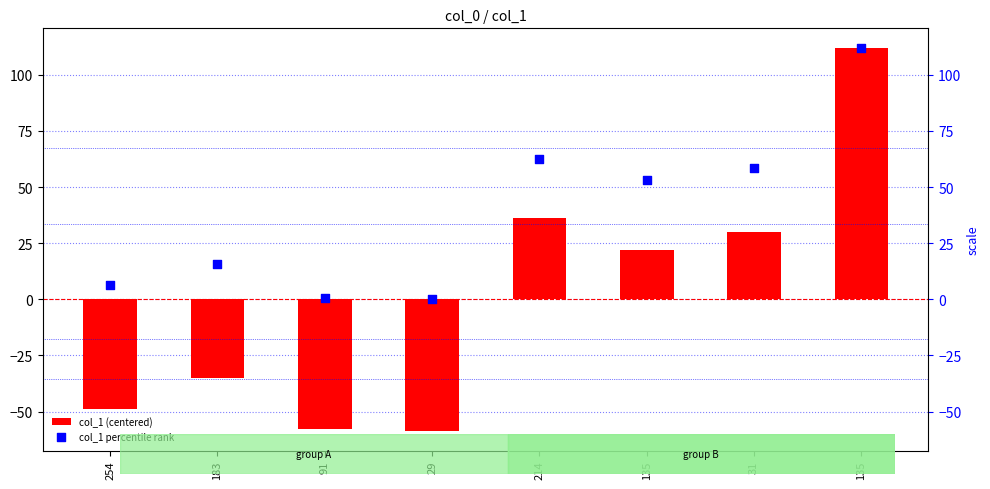

At how many categories does at least one series exceed 64?

1